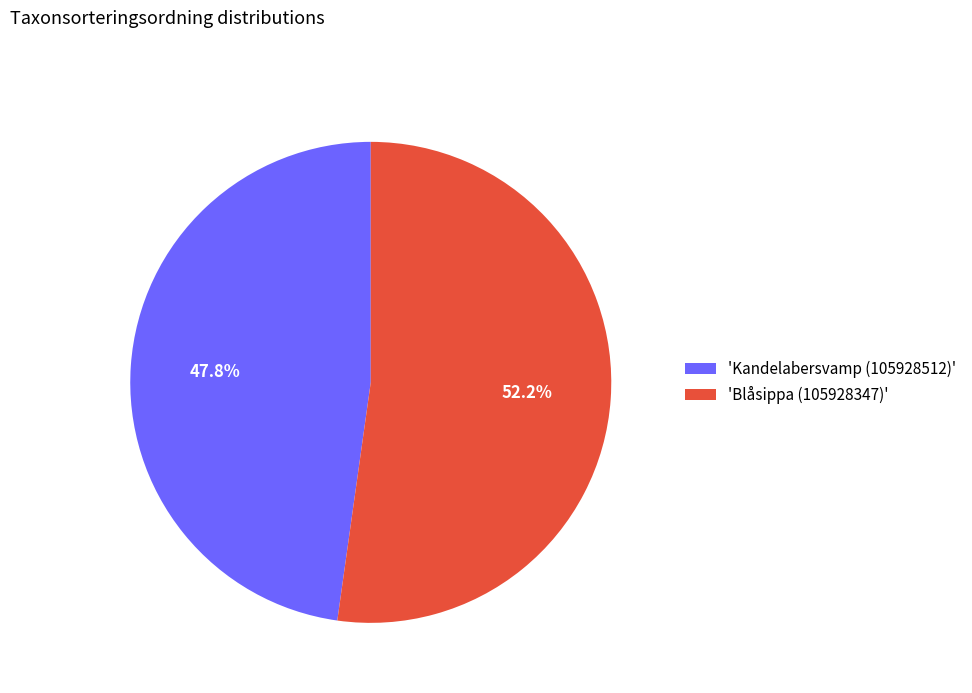

What is the majority slice?

'Blåsippa (105928347)'